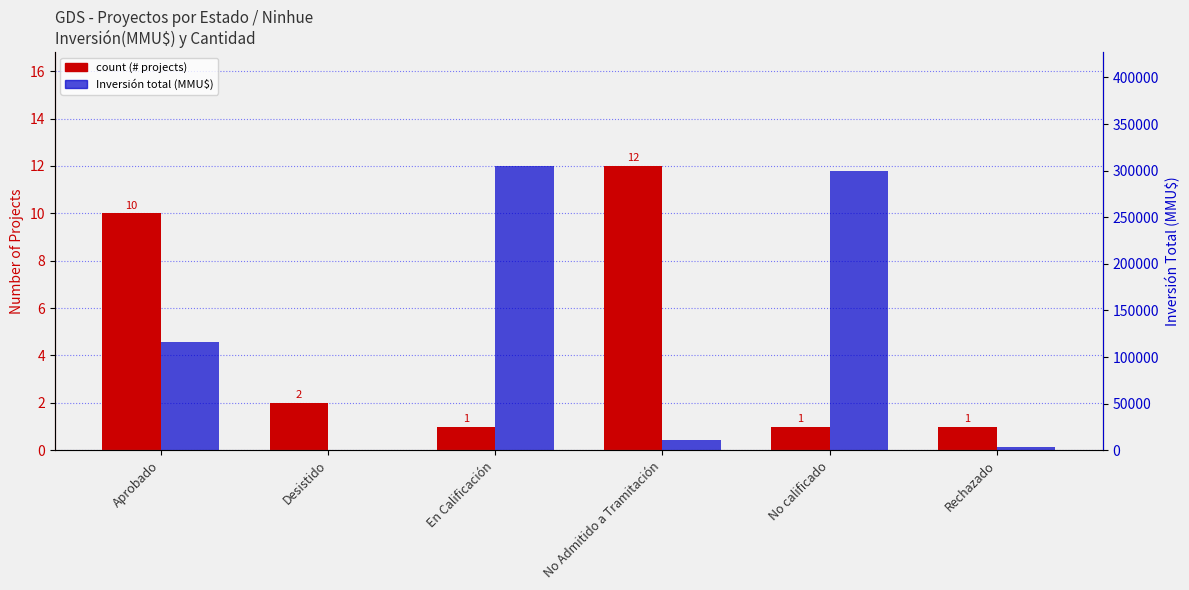

What is the difference between the maximum and minimum values in the Inversión total (MMU$) series?

304800